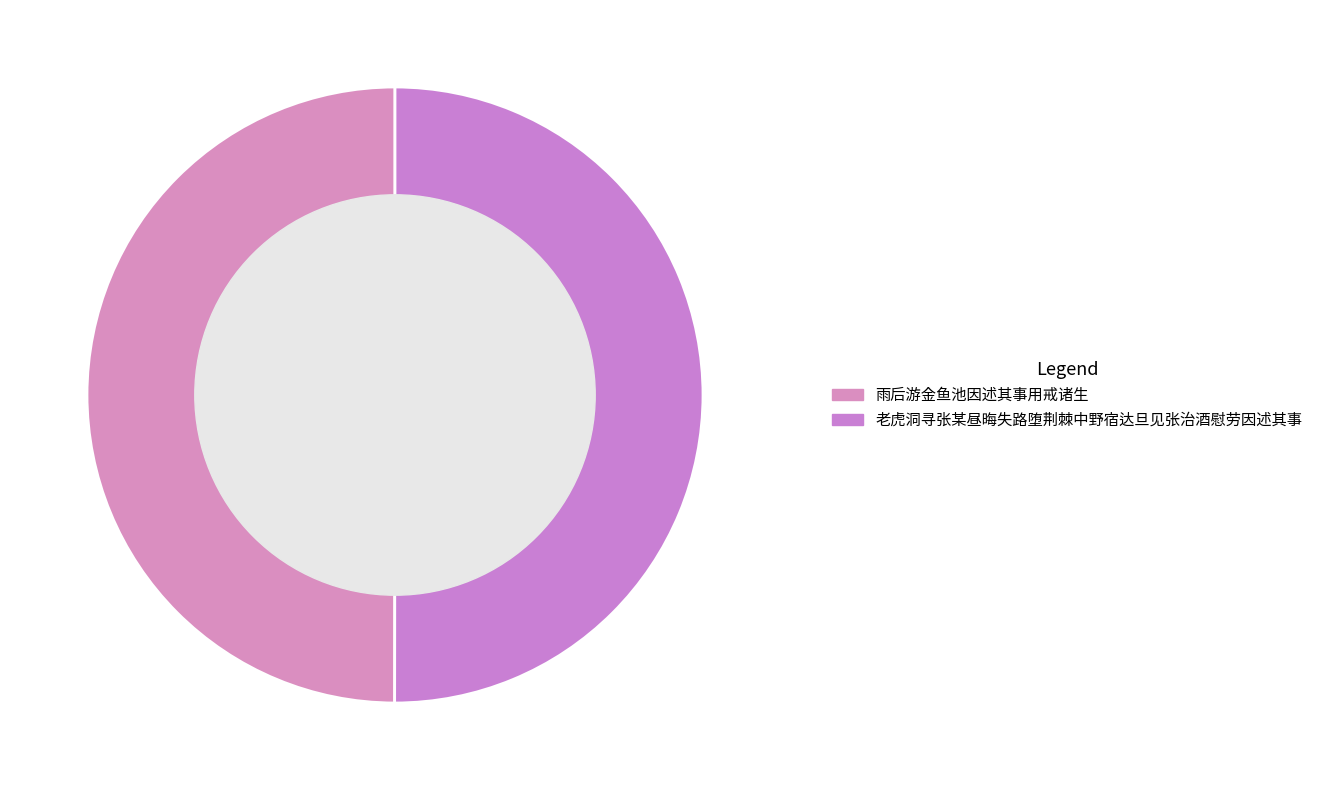

To the nearest percent, what is the average slice percentage?

50%